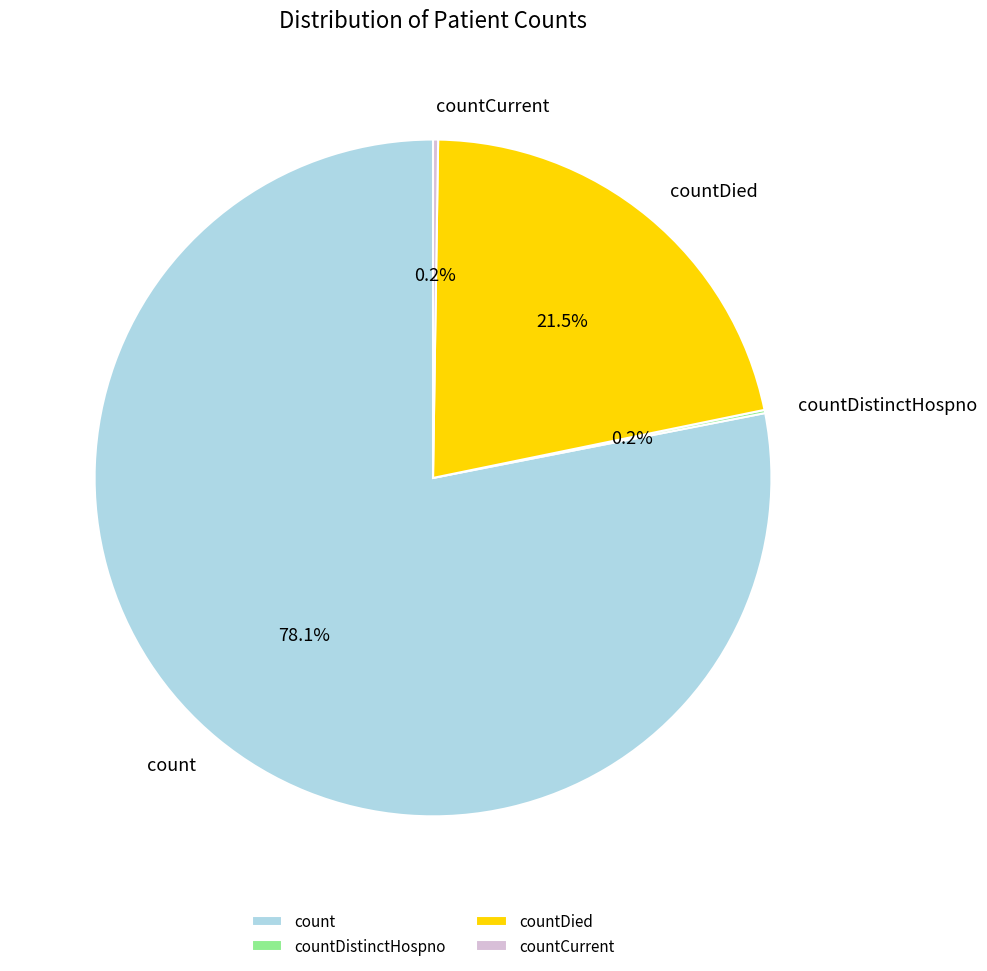

Which category has the biggest portion of the pie?

count